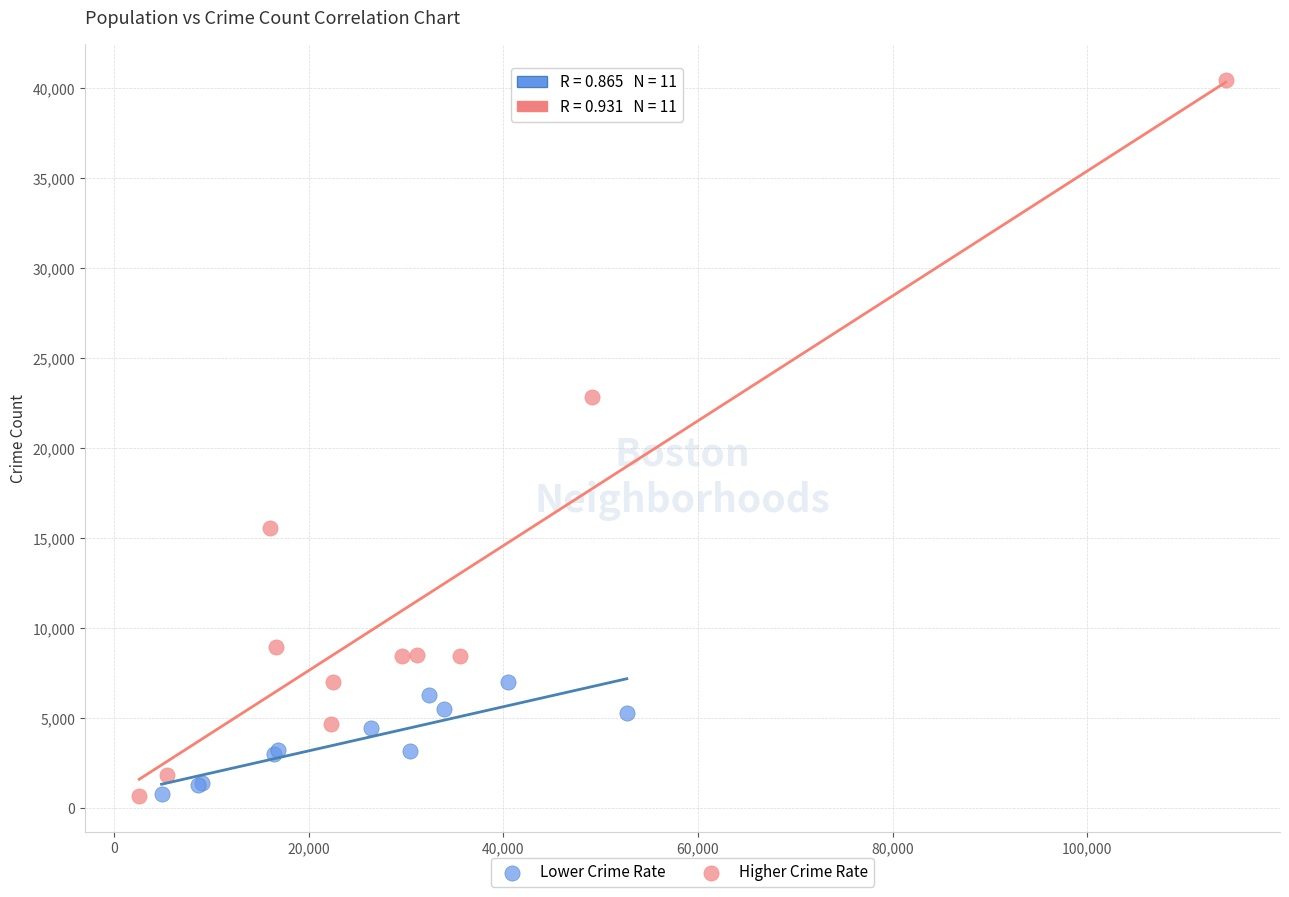

Which series has the widest spread of Y values?

Higher Crime Rate